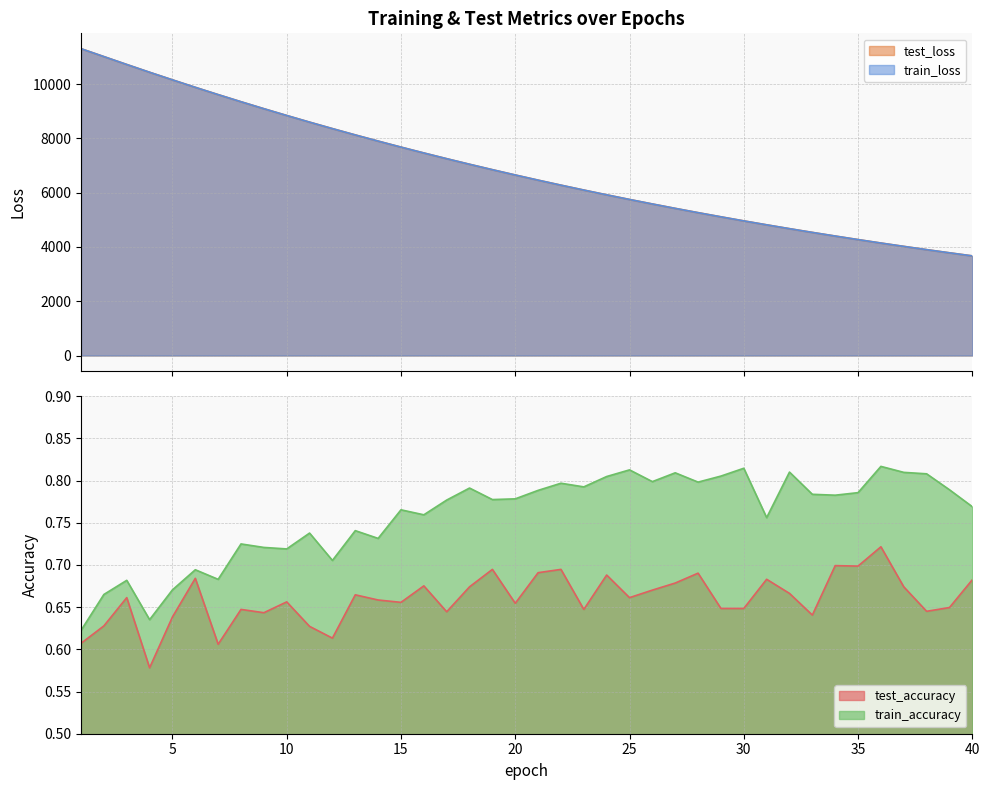

Between 19 and 36, which series saw the biggest shift?

test_loss